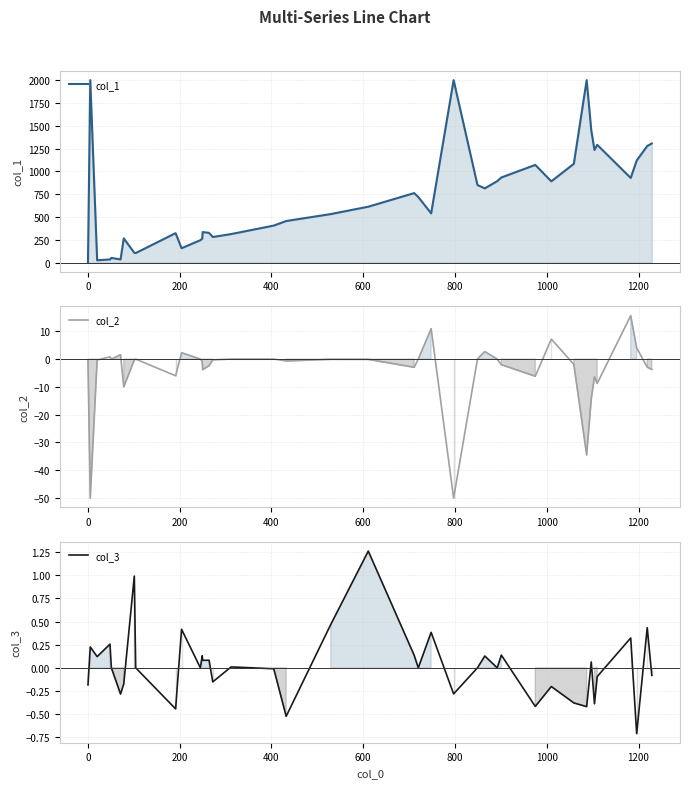

How many values in the col_3 series exceed 0?

19